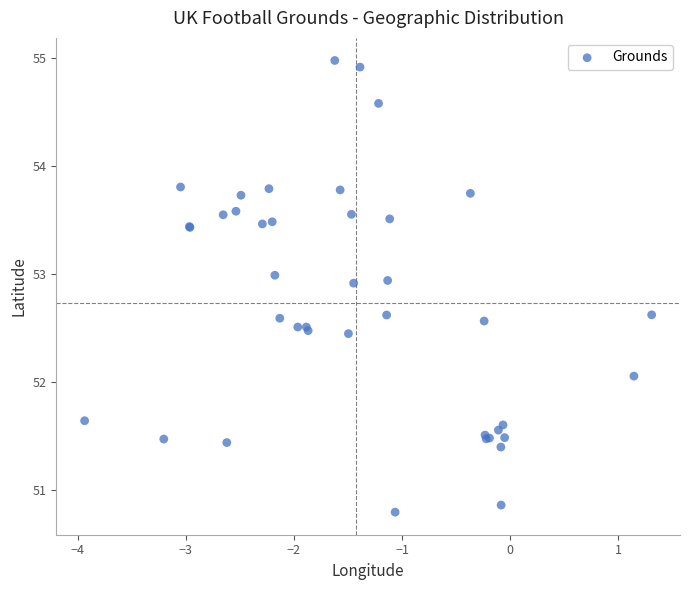

What Y value in the scatter plot is closest to 52?

52.1